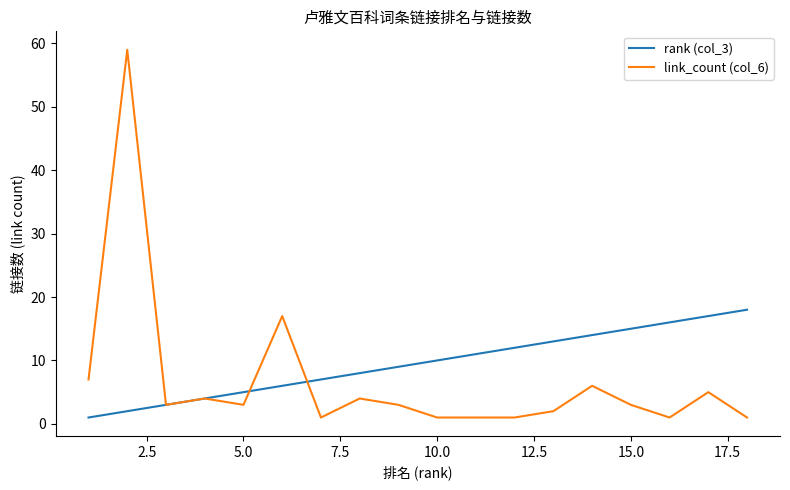

How many lines are shown in the chart?

2